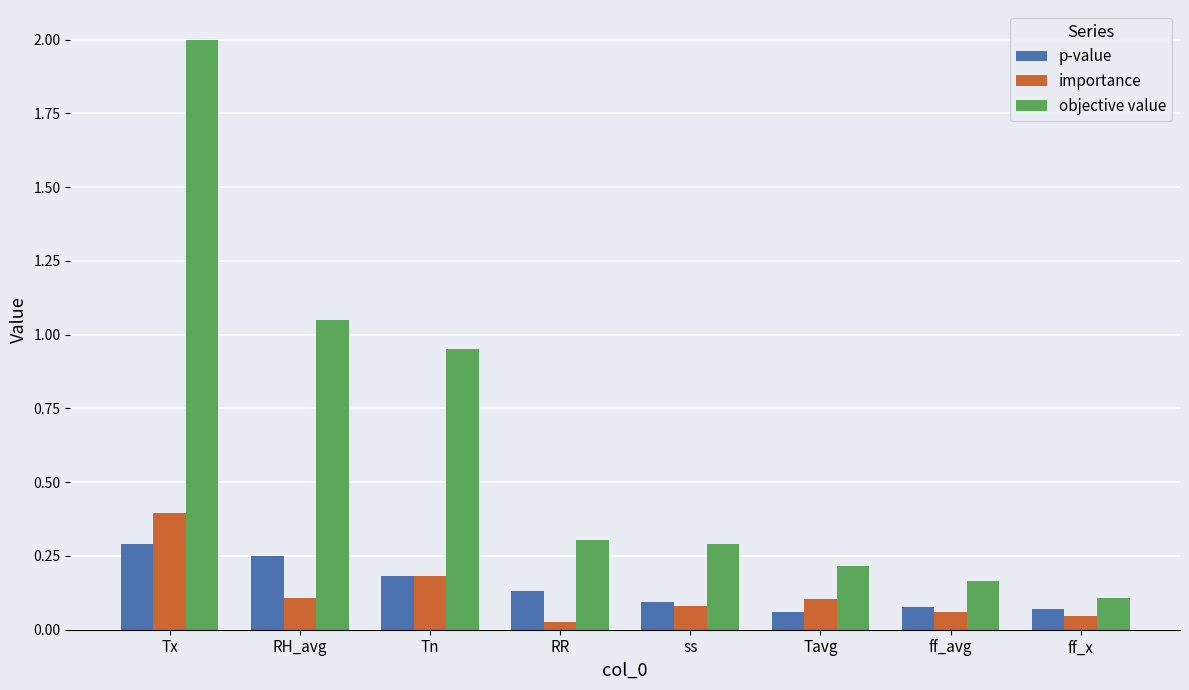

Between Tx and RH_avg, which series saw the biggest shift?

objective value